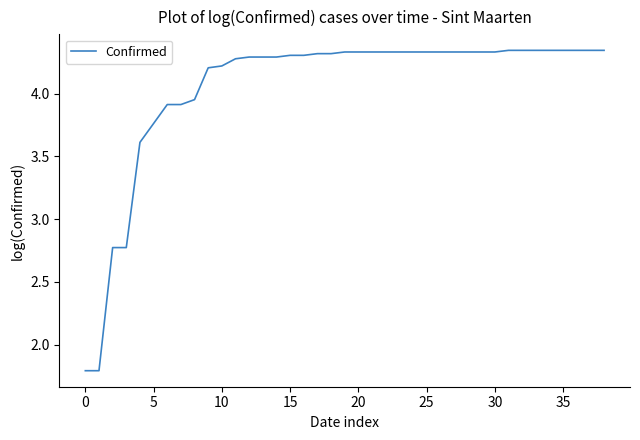

What is the sum of all values?

157.8